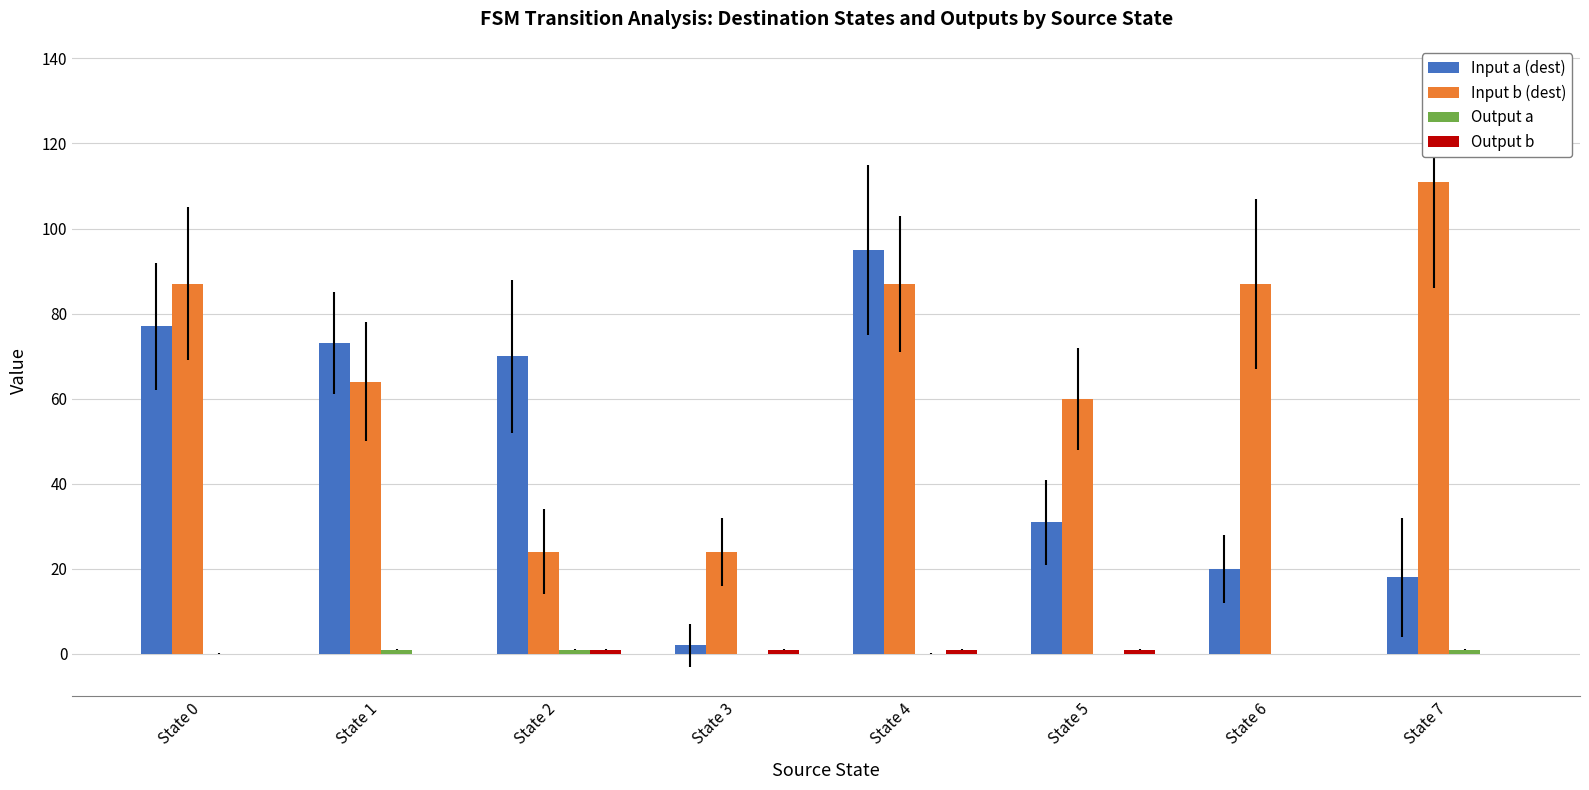

What is the average value of the Input a (dest) series?

48